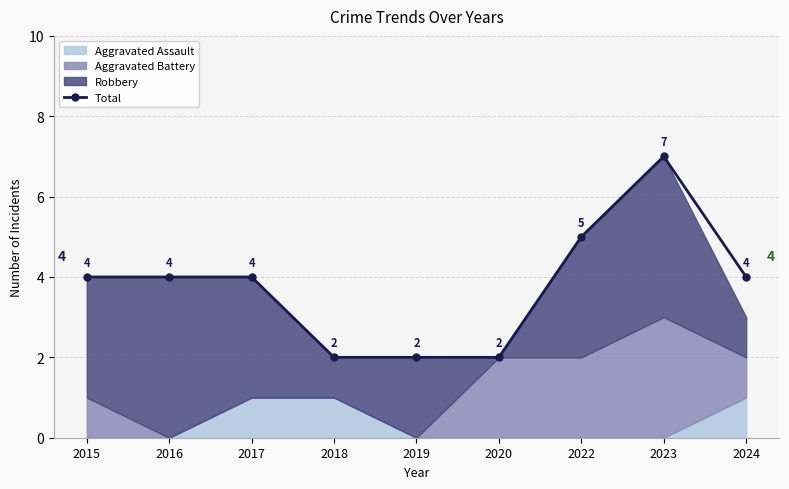

Rank the categories by value from lowest to highest.

2018, 2019, 2020, 2015, 2016, 2017, 2024, 2022, 2023